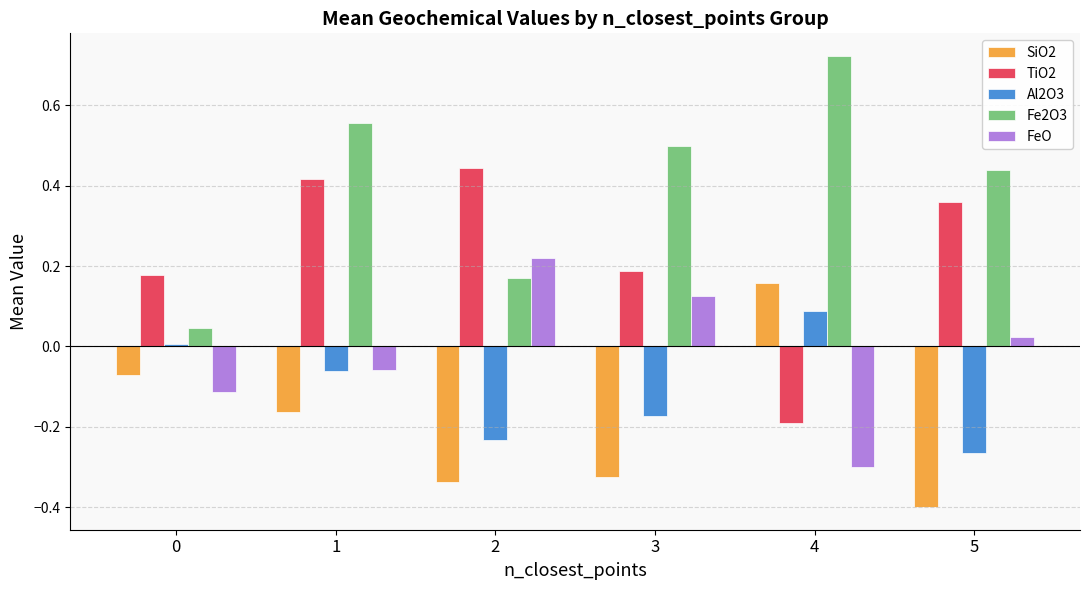

True or false: SiO2 has a value of 0.1 at 4.

False